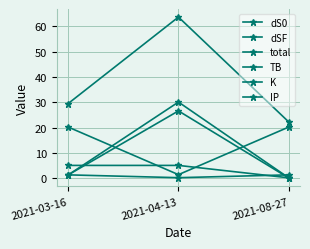

How many lines are shown in the chart?

6